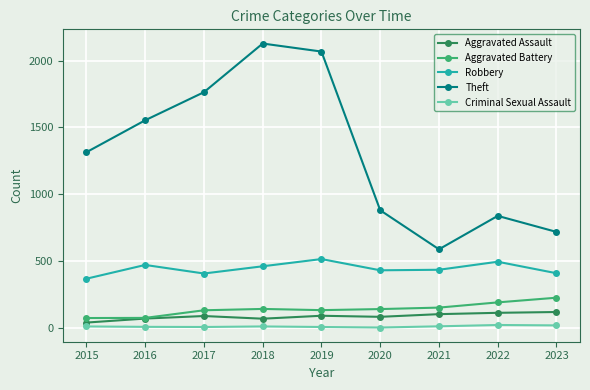

Which series has the largest range (max minus min)?

Theft